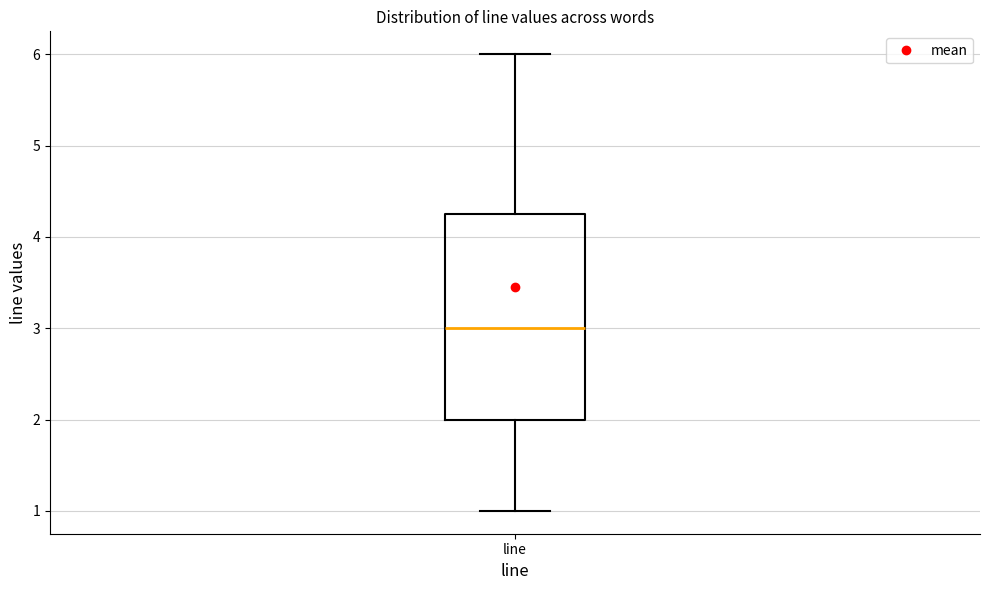

Read this box plot against the y-axis: the position of the median line, the range covered by the box, and the ends of both whiskers. The values are not printed on the chart, so give them approximately, as read against the axis.

median 3.0, box 2.0 to 4.3, whiskers 1.0 to 6.0